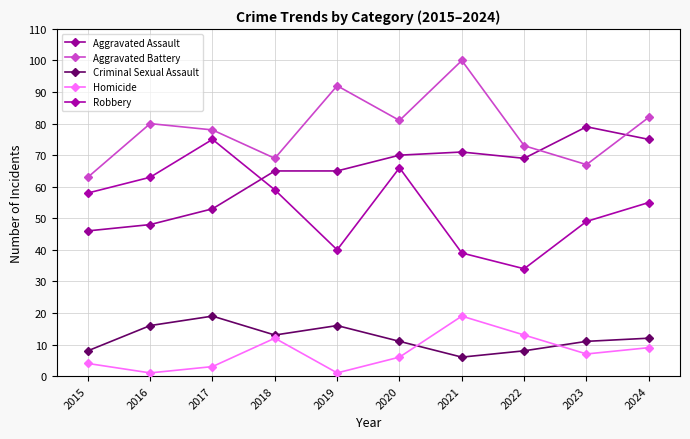

Reading left to right, extract all data points from this chart.

Aggravated Assault: 2015=46	2016=48	2017=53	2018=65	2019=65	2020=70	2021=71	2022=69	2023=79	2024=75
Aggravated Battery: 2015=63	2016=80	2017=78	2018=69	2019=92	2020=81	2021=100	2022=73	2023=67	2024=82
Criminal Sexual Assault: 2015=8	2016=16	2017=19	2018=13	2019=16	2020=11	2021=6	2022=8	2023=11	2024=12
Homicide: 2015=4	2016=1	2017=3	2018=12	2019=1	2020=6	2021=19	2022=13	2023=7	2024=9
Robbery: 2015=58	2016=63	2017=75	2018=59	2019=40	2020=66	2021=39	2022=34	2023=49	2024=55